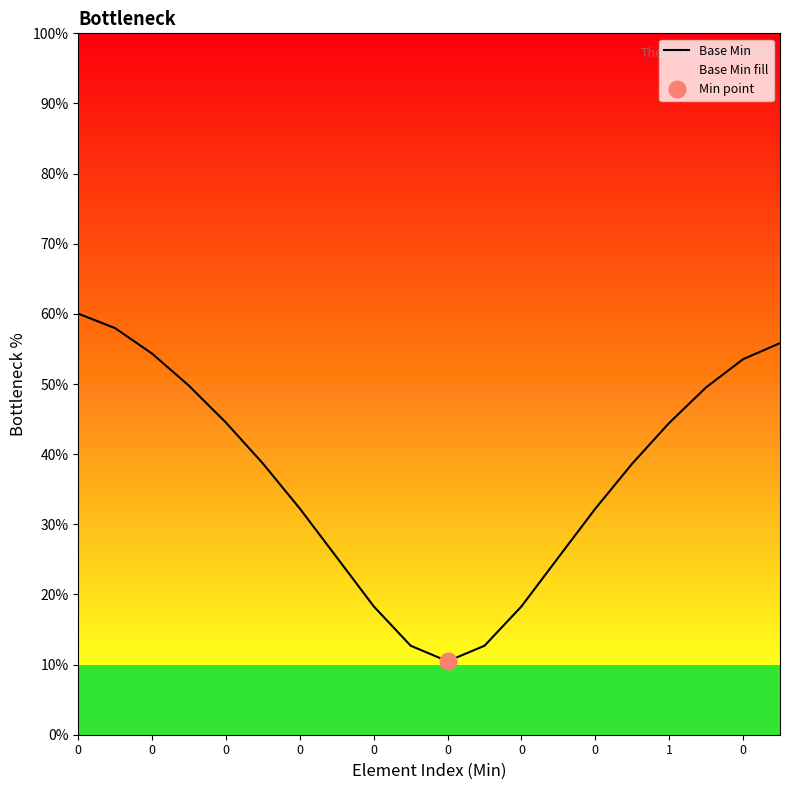

How many interior local valleys (lower than both neighbors) does the data have?

1